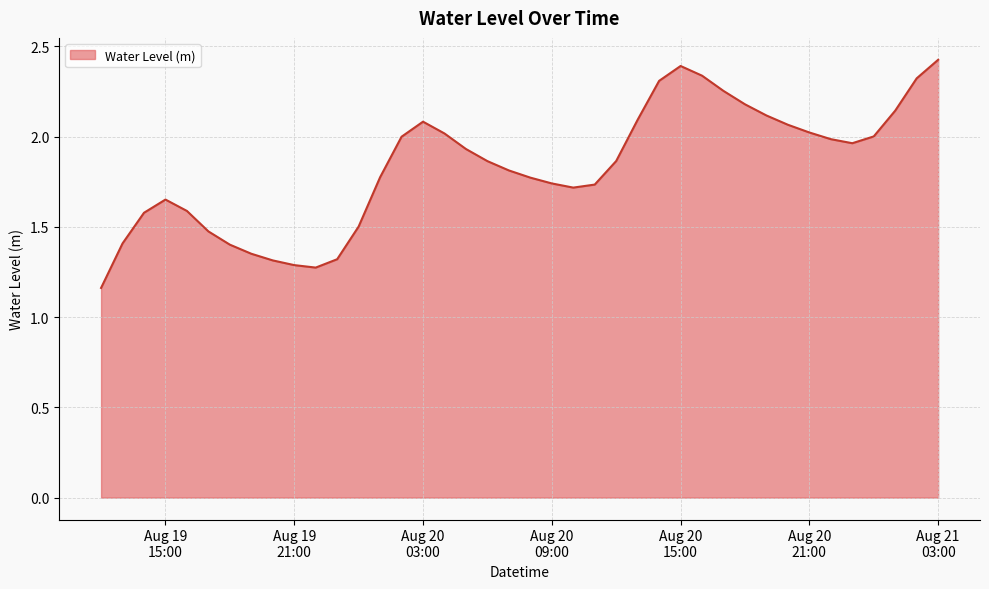

What is the difference between the maximum and minimum values?

1.3